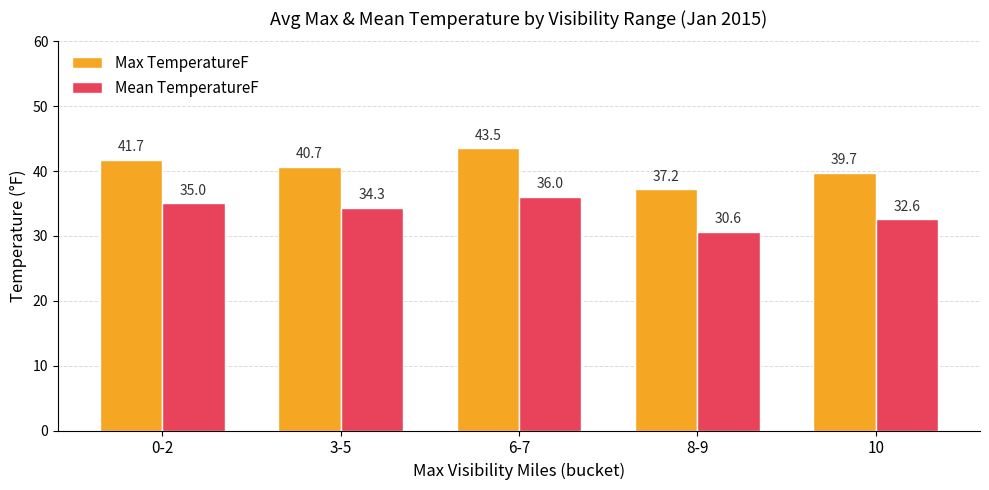

Which series has the largest total across all categories?

Max TemperatureF